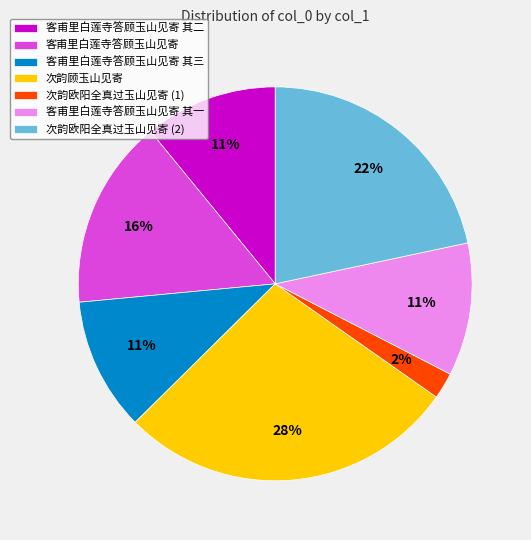

To the nearest percent, what is the combined percentage of 次韵欧阳全真过玉山见寄 (2) and 客甫里白莲寺答顾玉山见寄 其二?

33%